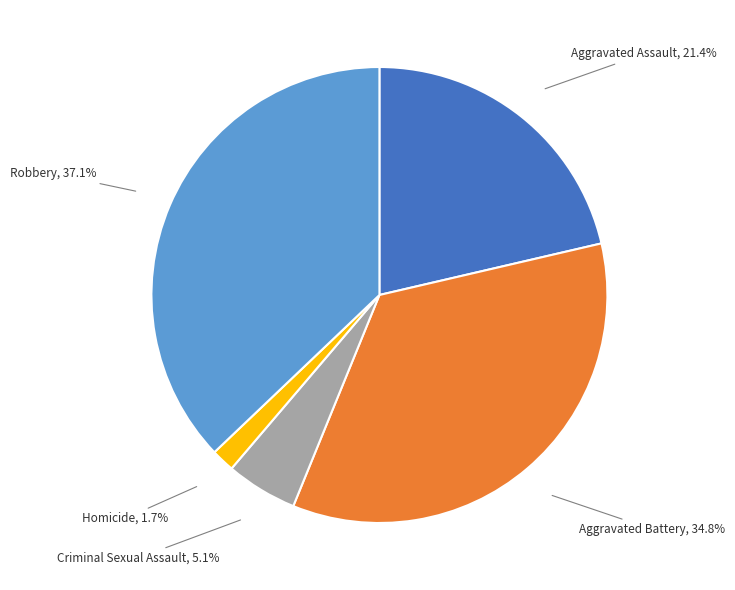

Is there any slice that represents more than half of the pie?

No